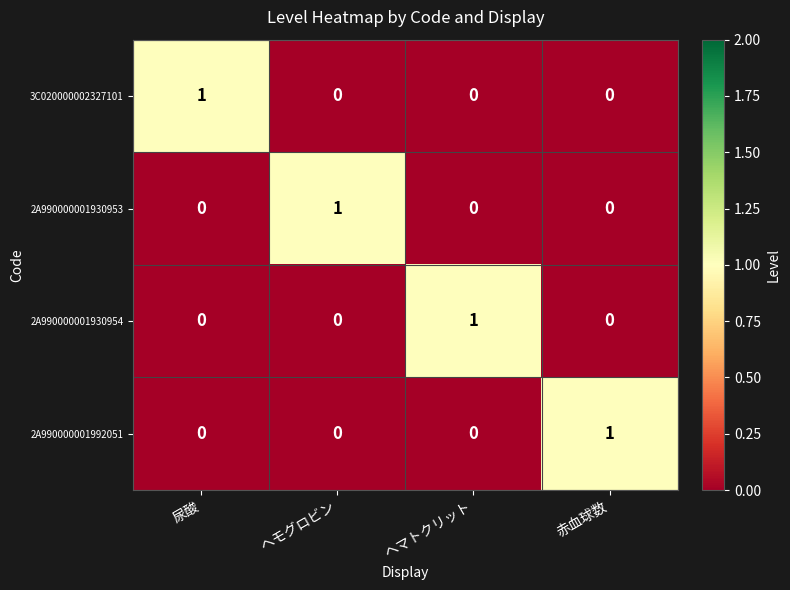

Is it true that 2A990000001930954 equals 0 at ヘモグロビン?

True